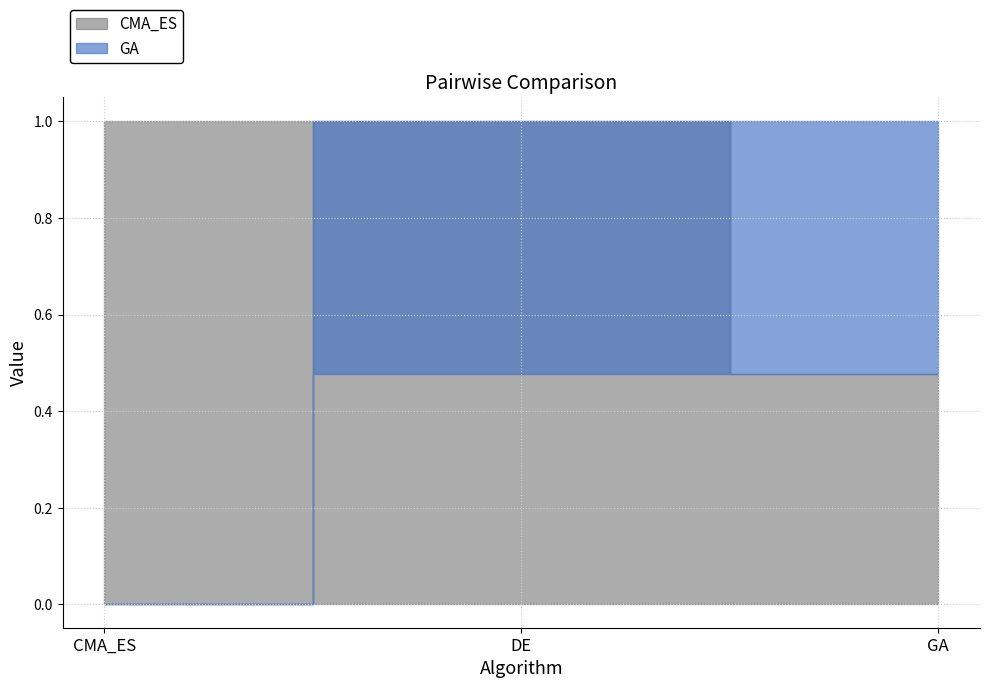

Is it true that GA equals 1.4 at GA?

False